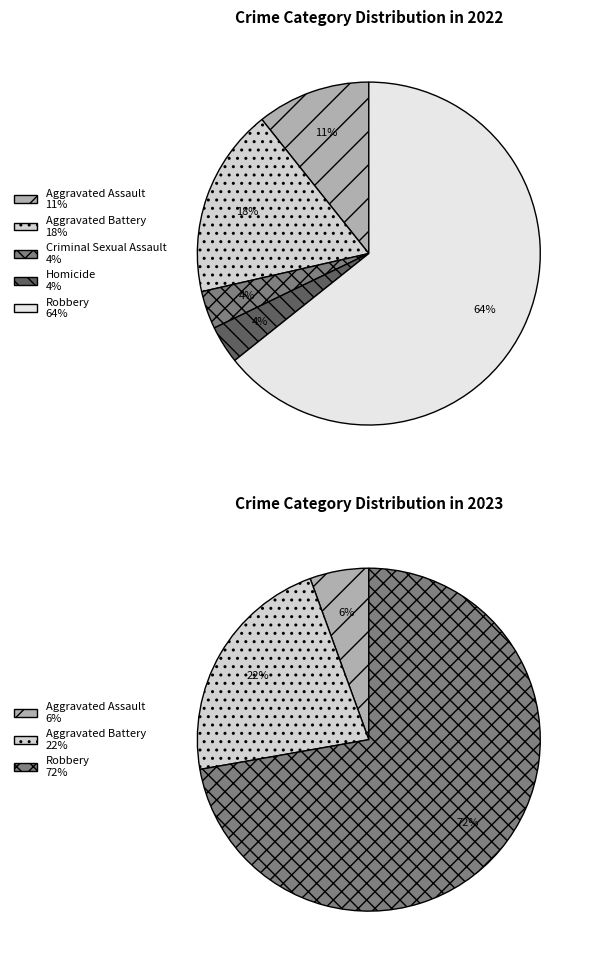

How many segments does this pie chart have?

5